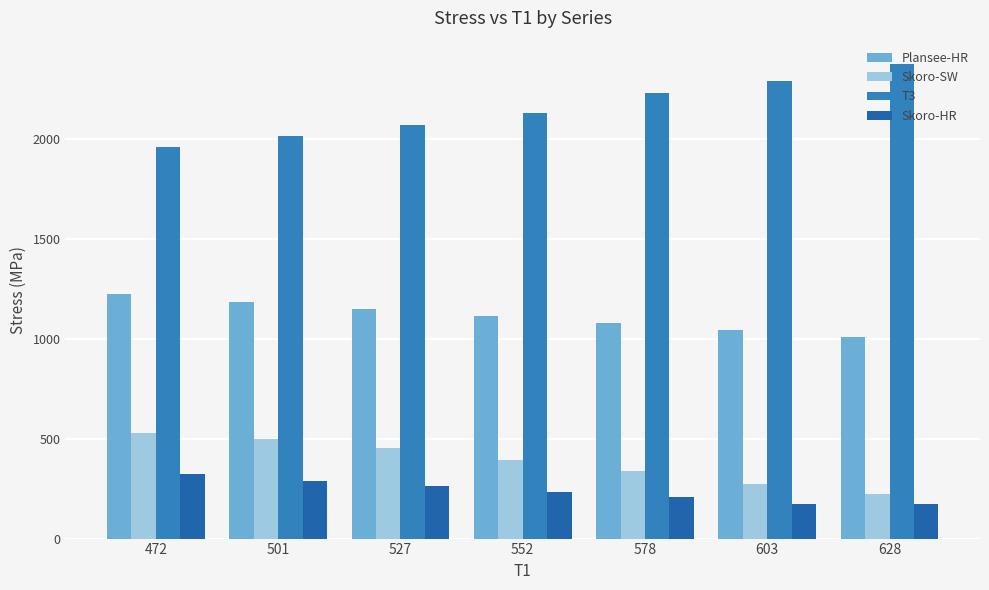

List the series in order of their peak value, highest first.

T3, Plansee-HR, Skoro-SW, Skoro-HR